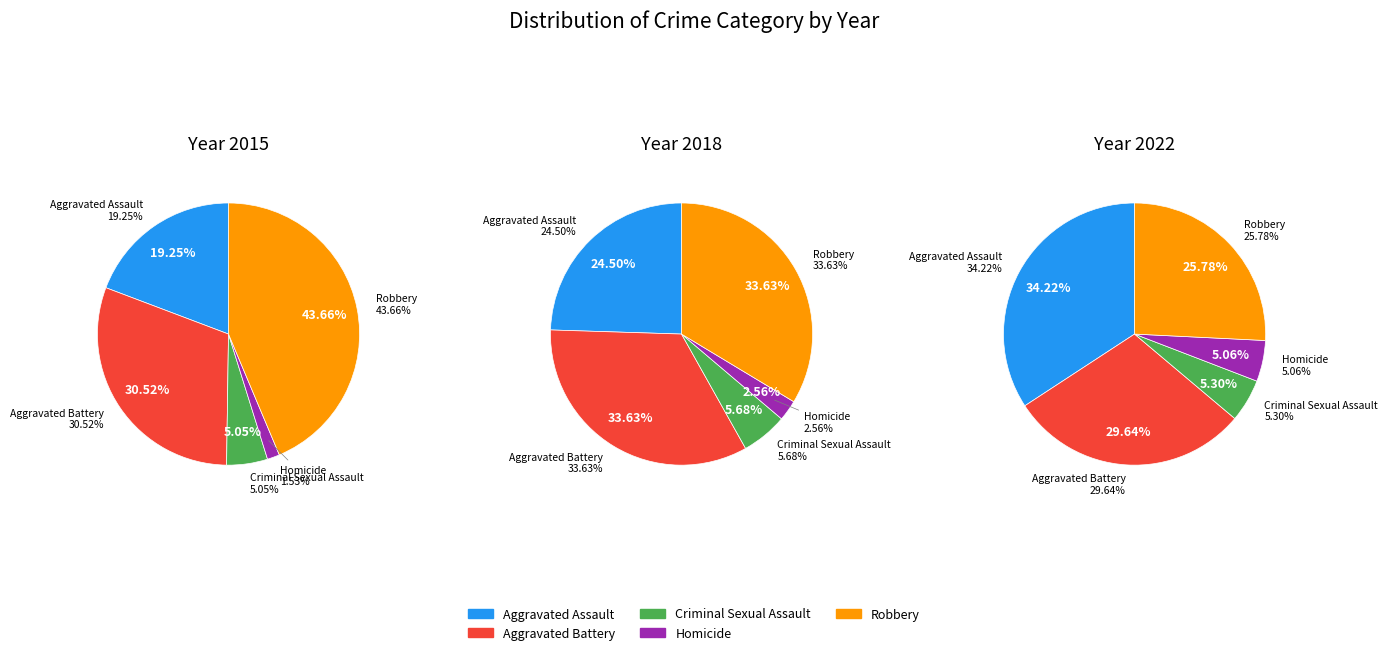

To the nearest percent, what is the difference between the 7 and 4 slice percentages?

10%